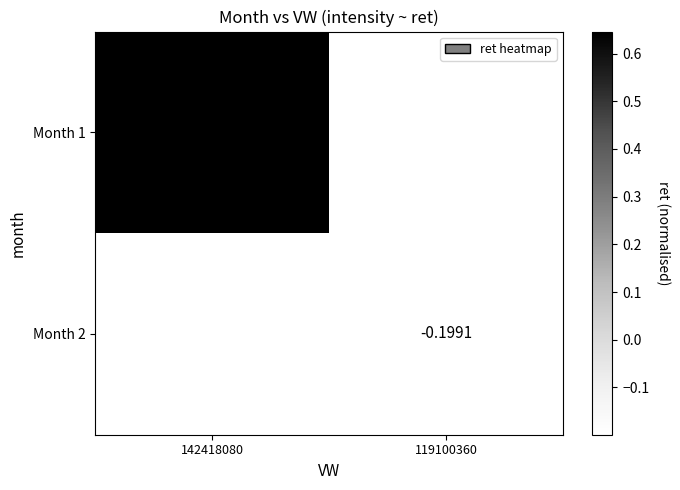

Is the value of Month 2 at 119100360 greater than the value of Month 1 at 142418080?

No